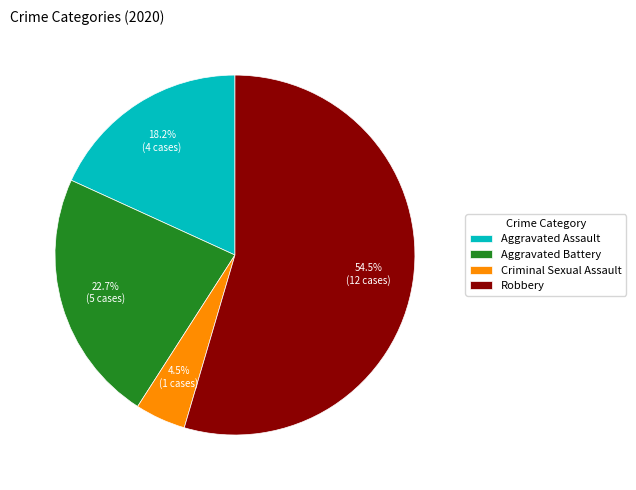

Which category has the biggest portion of the pie?

Robbery